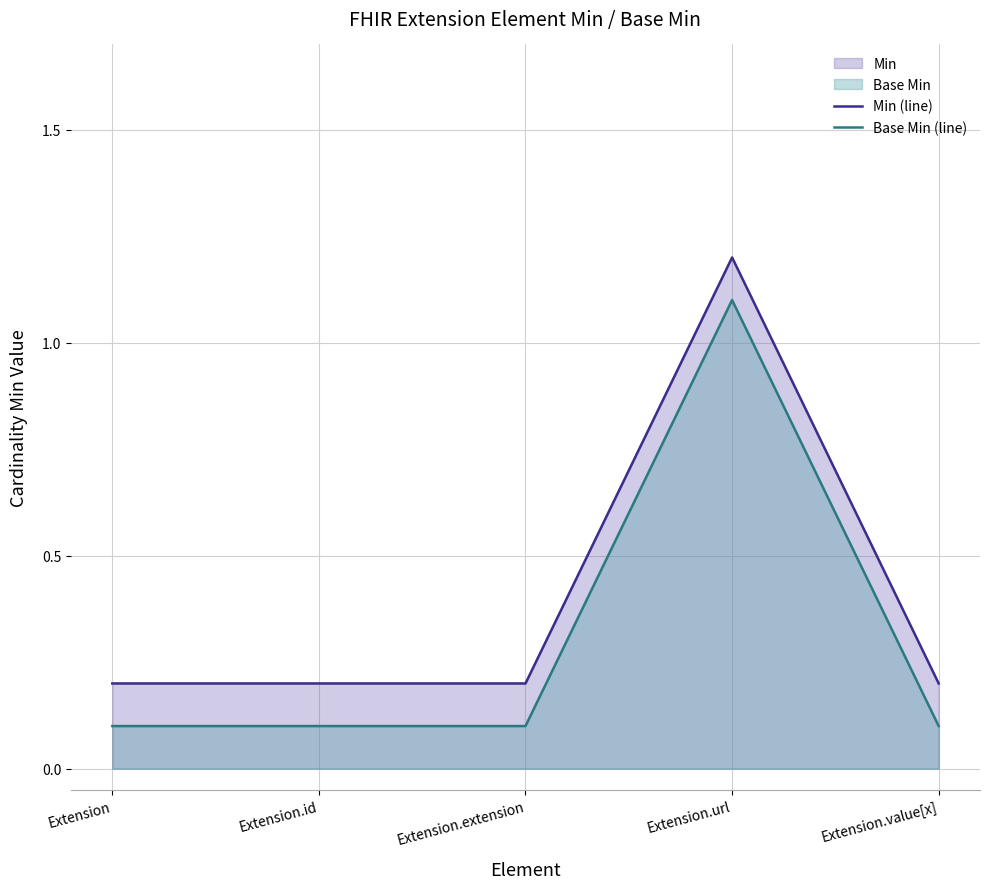

How many lines are shown in the chart?

2